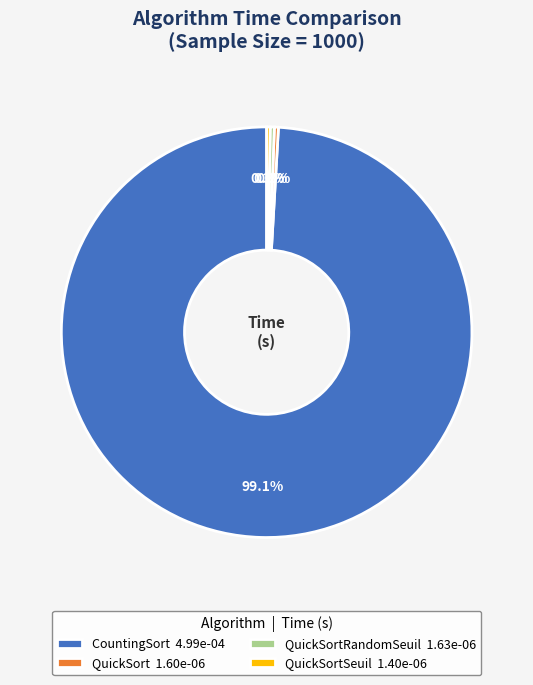

What is the majority slice?

CountingSort 4.99e-04